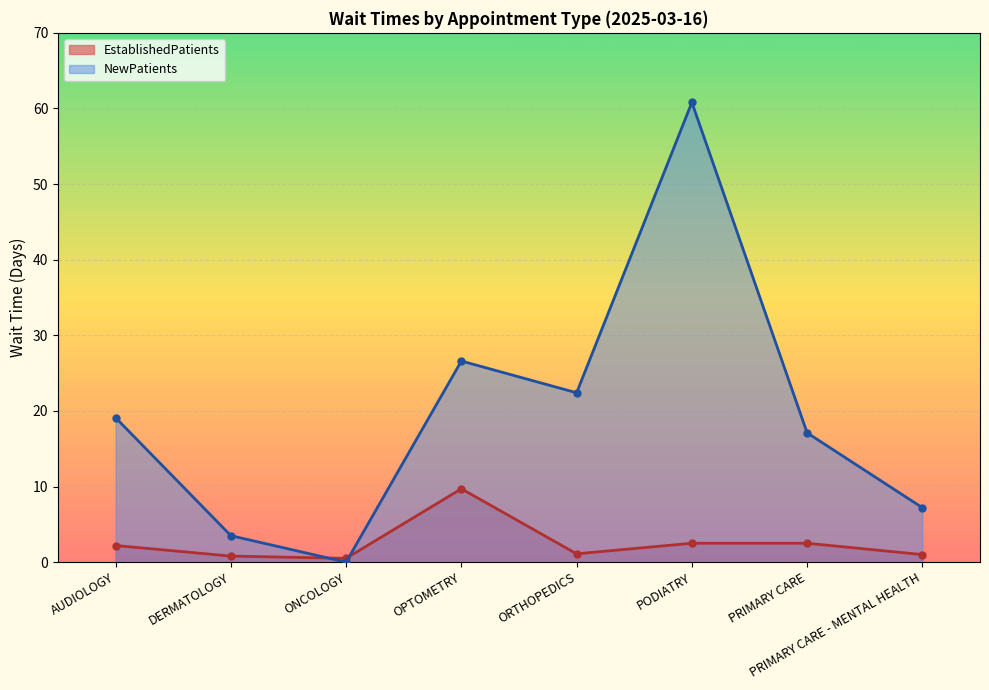

What is the difference between the second highest and second lowest values in the EstablishedPatients series?

1.7